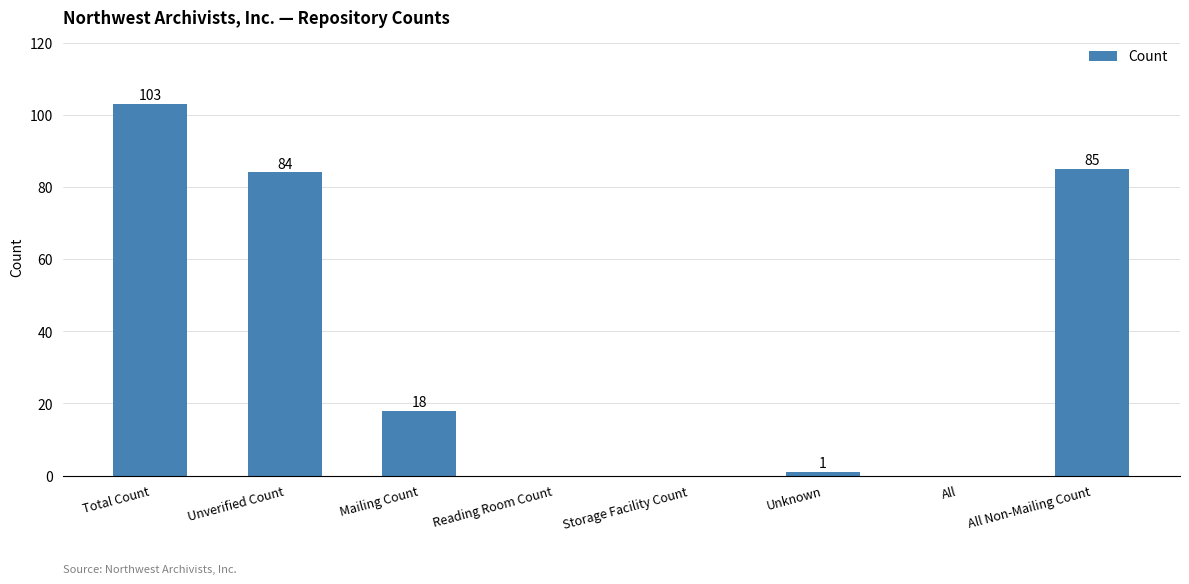

Is it true that the value at All Non-Mailing Count is 85?

True